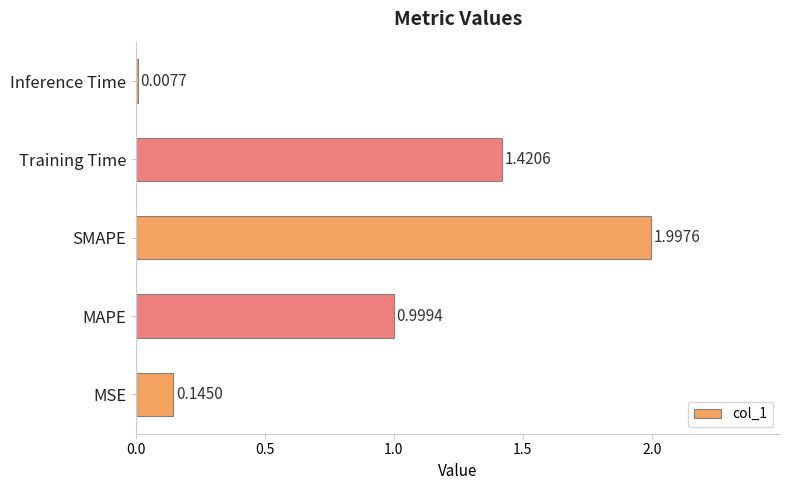

At which label is the value closest to 1?

MAPE